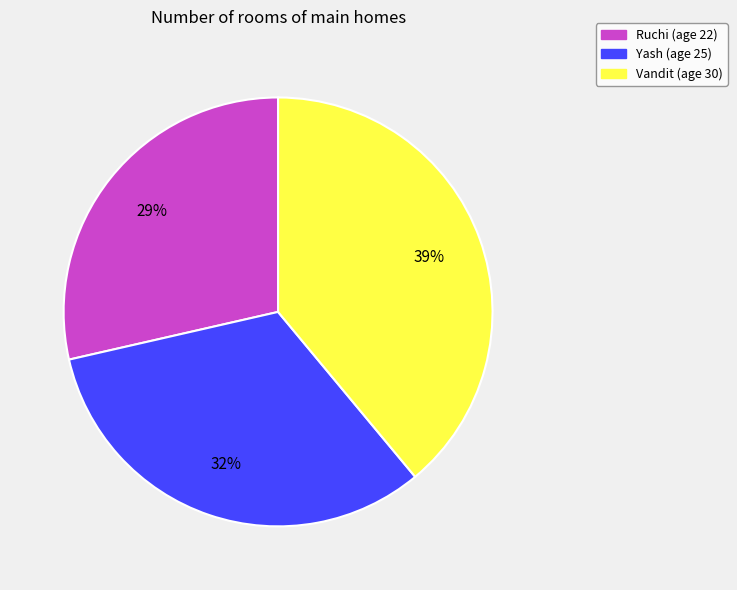

What is the smallest slice in the pie chart?

Ruchi (age 22)